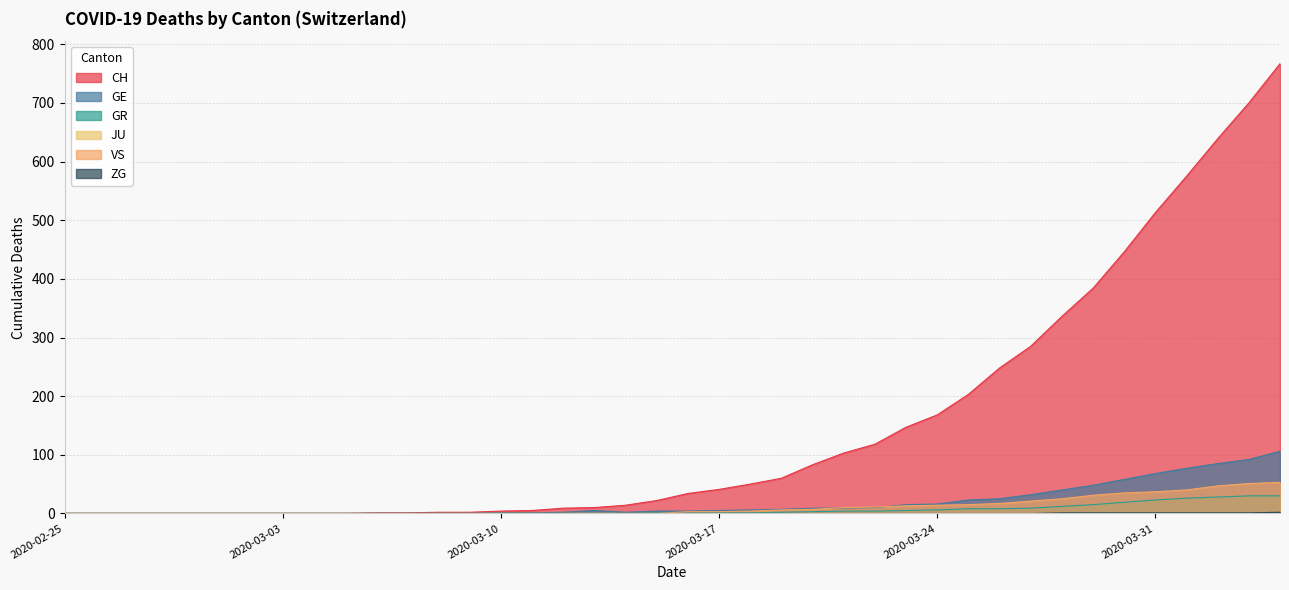

List the series in order of their peak value, highest first.

CH, GE, VS, GR, ZG